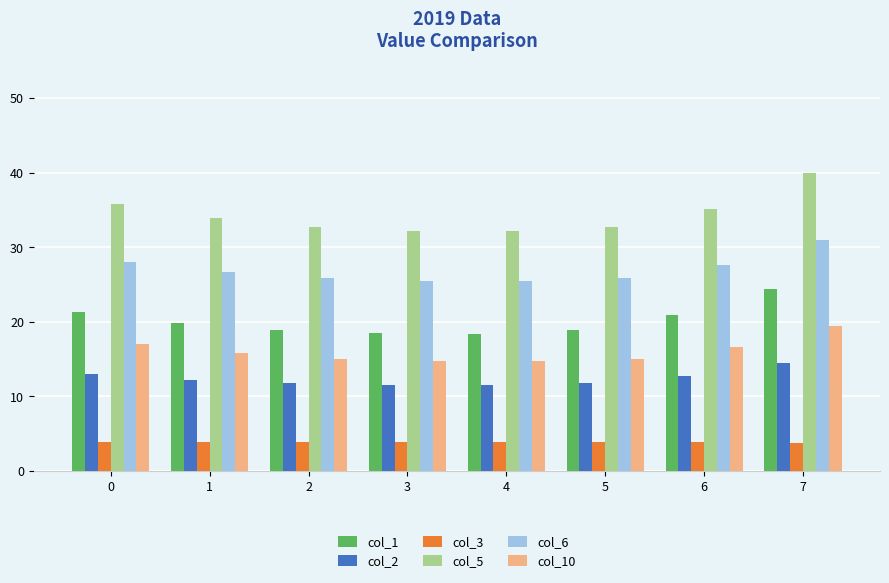

Which series changed the most between 6 and 7?

col_5